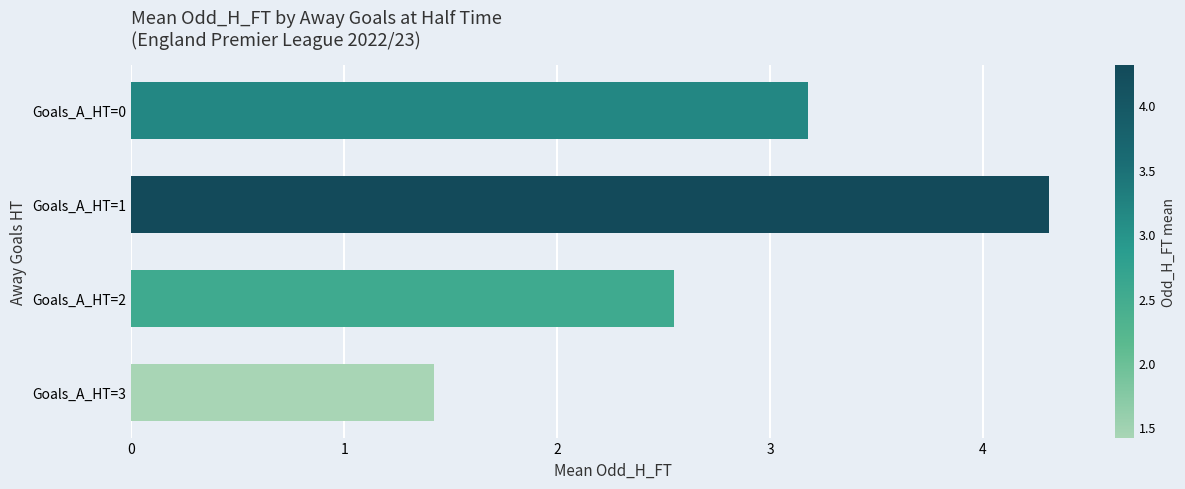

Which label corresponds to the largest value in the chart?

Goals_A_HT=1